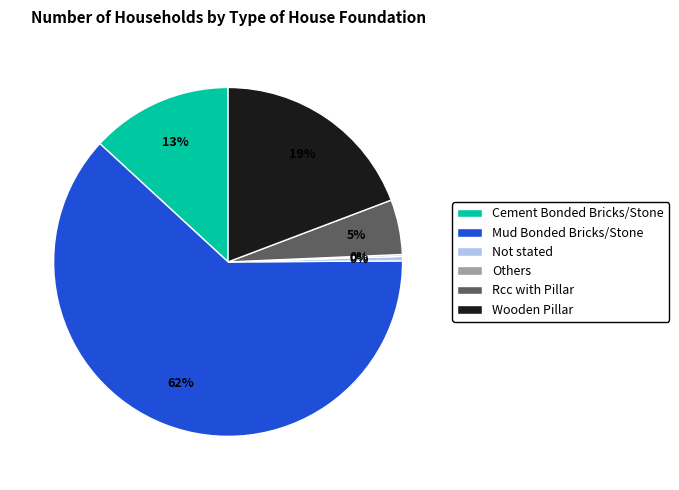

Which slice represents more than half of the pie?

Mud Bonded Bricks/Stone